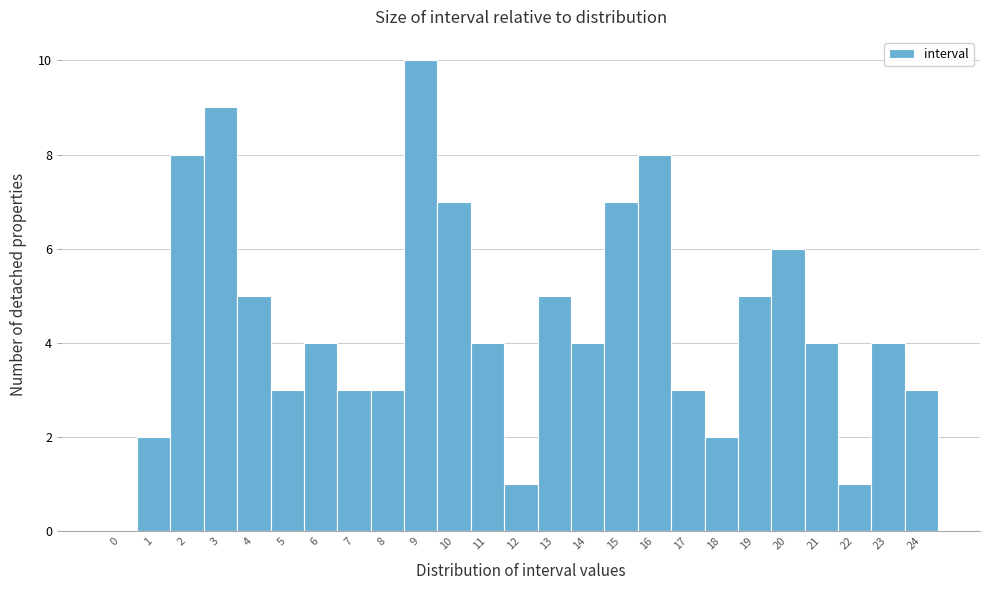

What is the height of the bar covering 6.5 to 7.5 on the x-axis? The values are not printed on the chart, so give them approximately, as read against the axis.

3